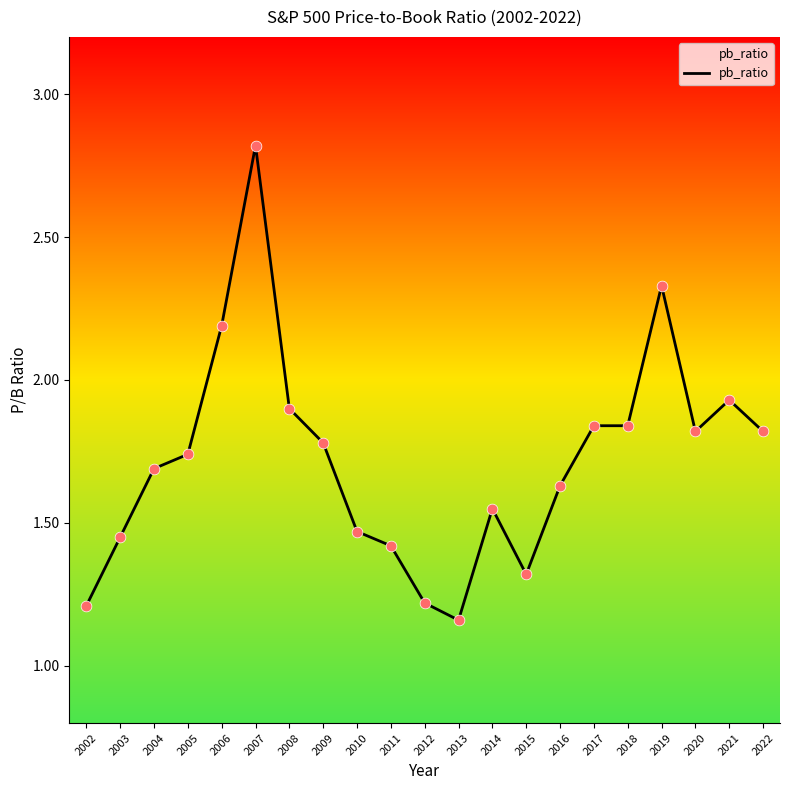

Approximately how many times larger is the value at 2013 compared to 2006?

0.5